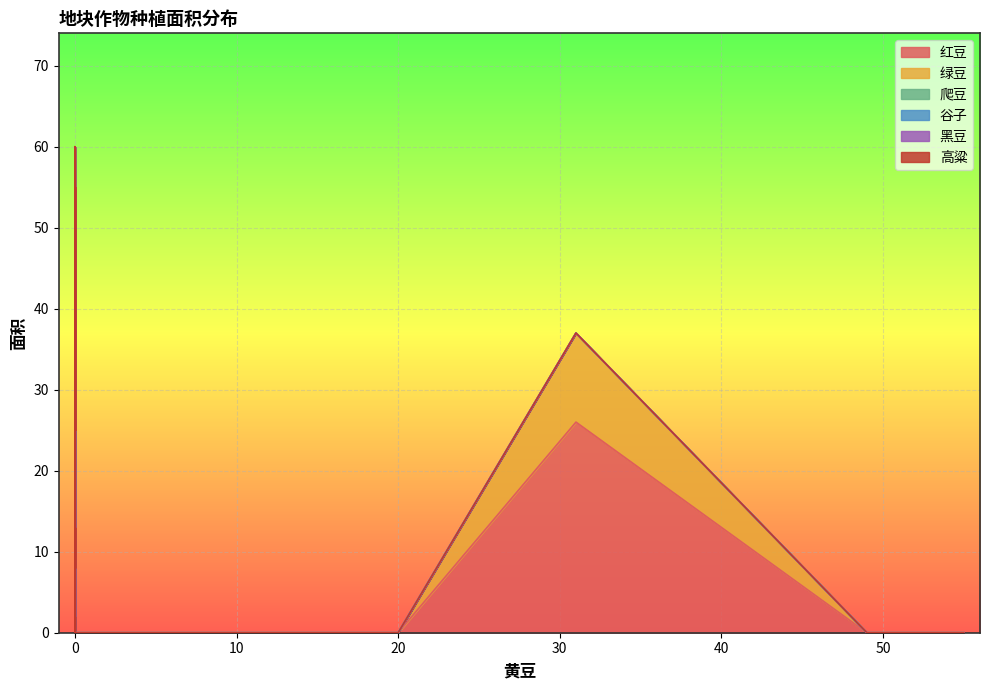

Which series has the largest total across all categories?

红豆